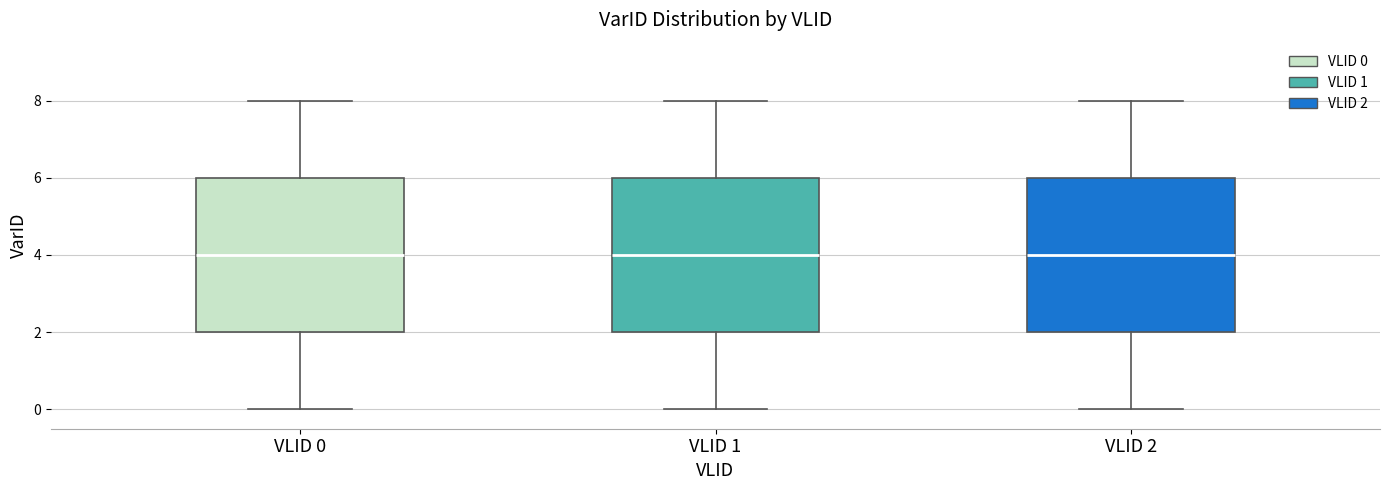

Reading left to right, transcribe this box plot: for each box, give where its median line is, the range the box spans, and where its two whiskers end, as read against the y-axis. The values are not printed on the chart, so give them approximately, as read against the axis.

VLID 0: median 4, box 2 to 6, whiskers 0 to 8
VLID 1: median 4, box 2 to 6, whiskers 0 to 8
VLID 2: median 4, box 2 to 6, whiskers 0 to 8